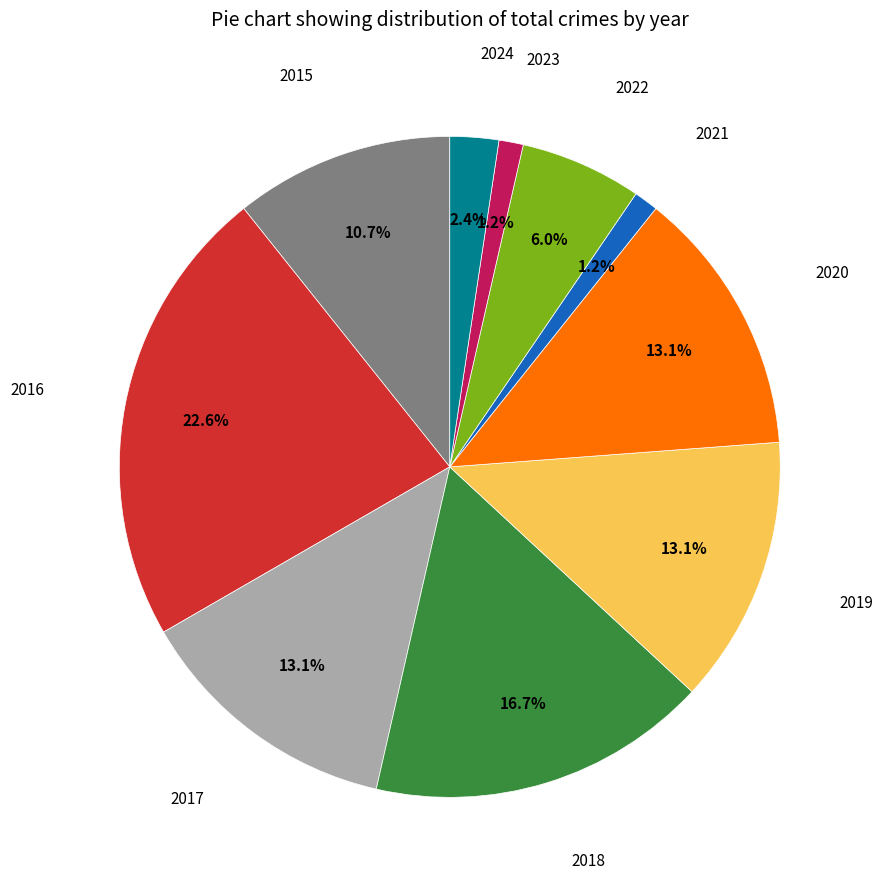

To the nearest percent, what portion does 2022 represent?

6%